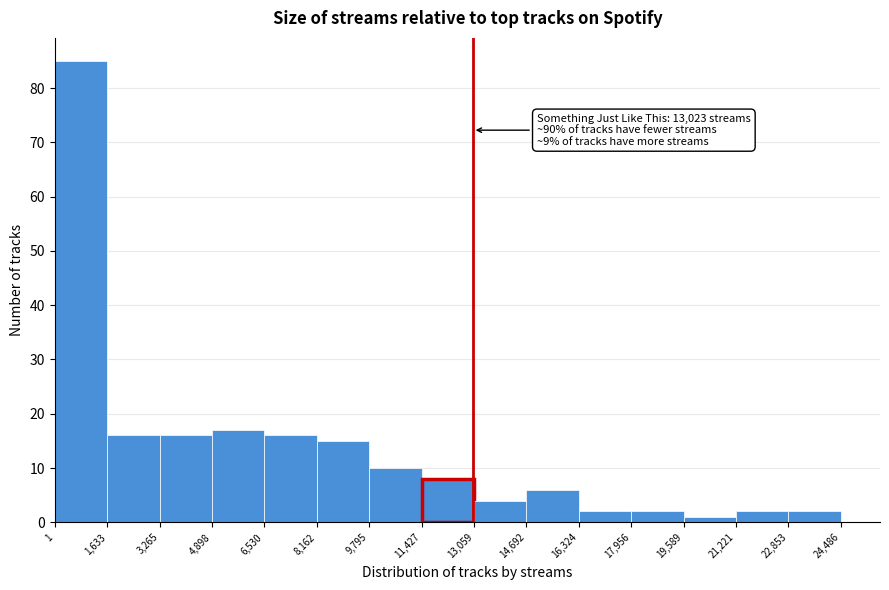

Over which range of the x-axis is the bar tallest?

1 to 1,633